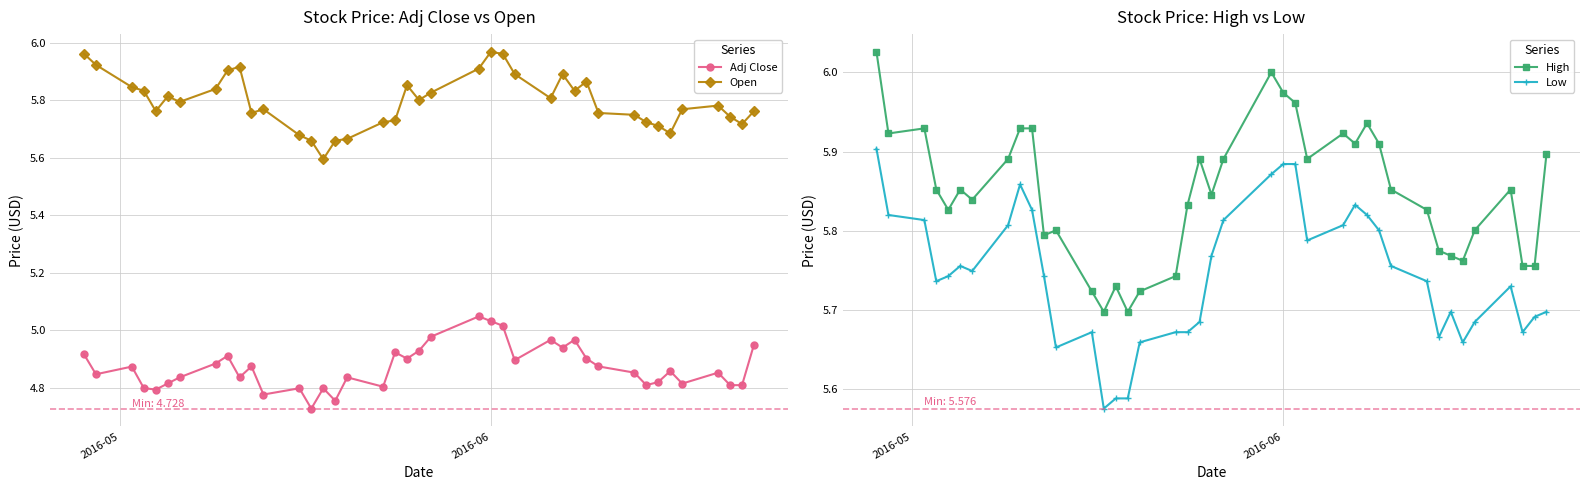

True or false: Low has more than 1 points higher than both neighbors.

True